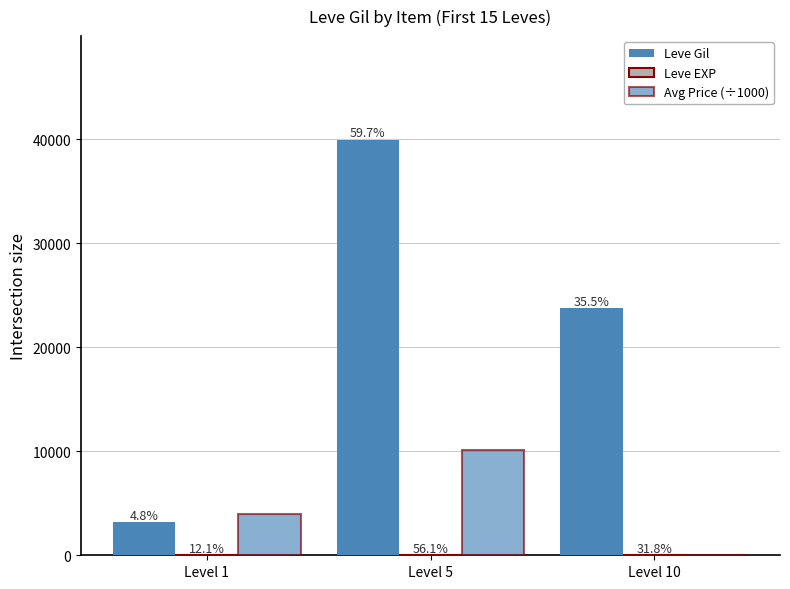

What is the difference between the Leve Gil values at Level 5 and Level 1?

36740.0